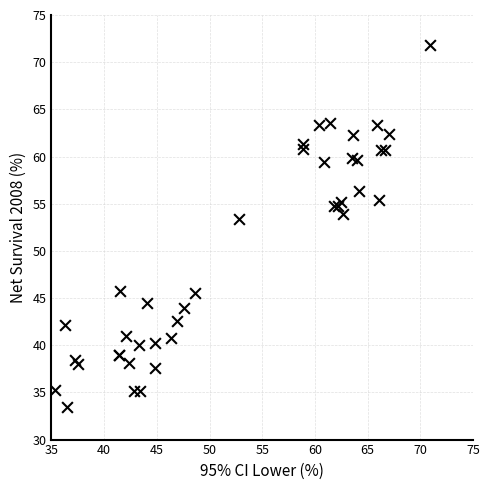

What Y value in the scatter plot is closest to 52?

53.4